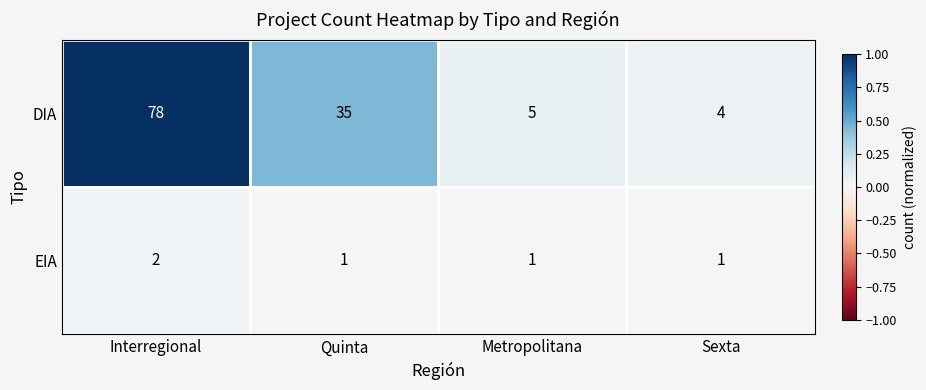

What is the maximum value shown in the chart?

78